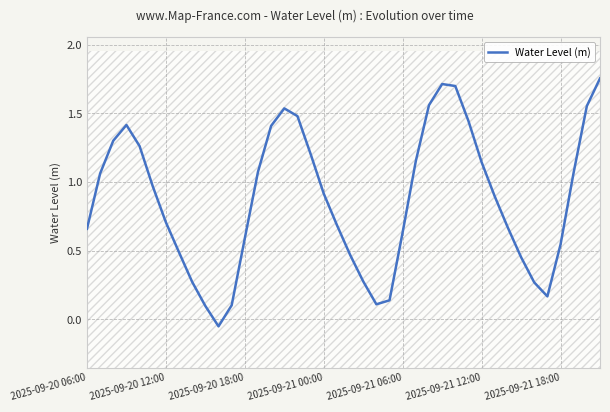

Approximately how many times larger is the value at 14 compared to 39?

0.8